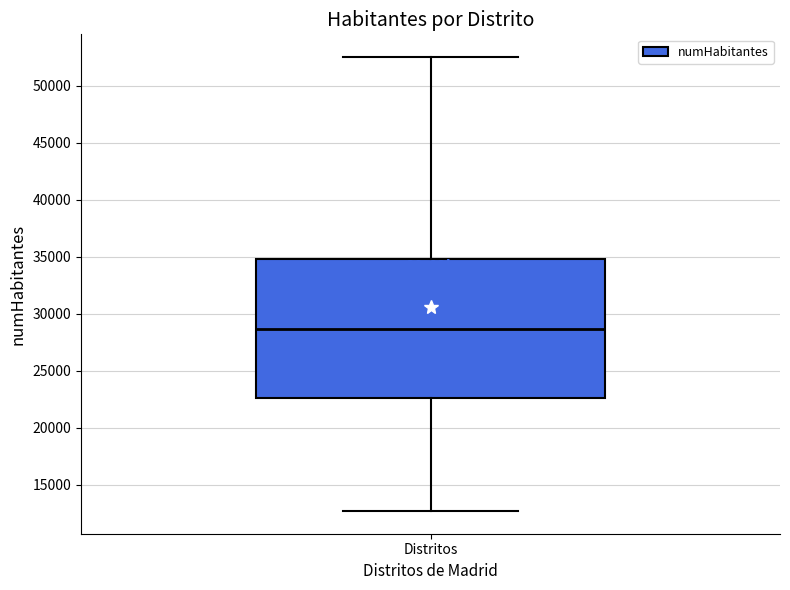

Transcribe this box plot: give where the median line is, the range the box spans, and where the two whiskers end, as read against the y-axis. The values are not printed on the chart, so give them approximately, as read against the axis.

median 28500, box 22500 to 35000, whiskers 12500 to 52500